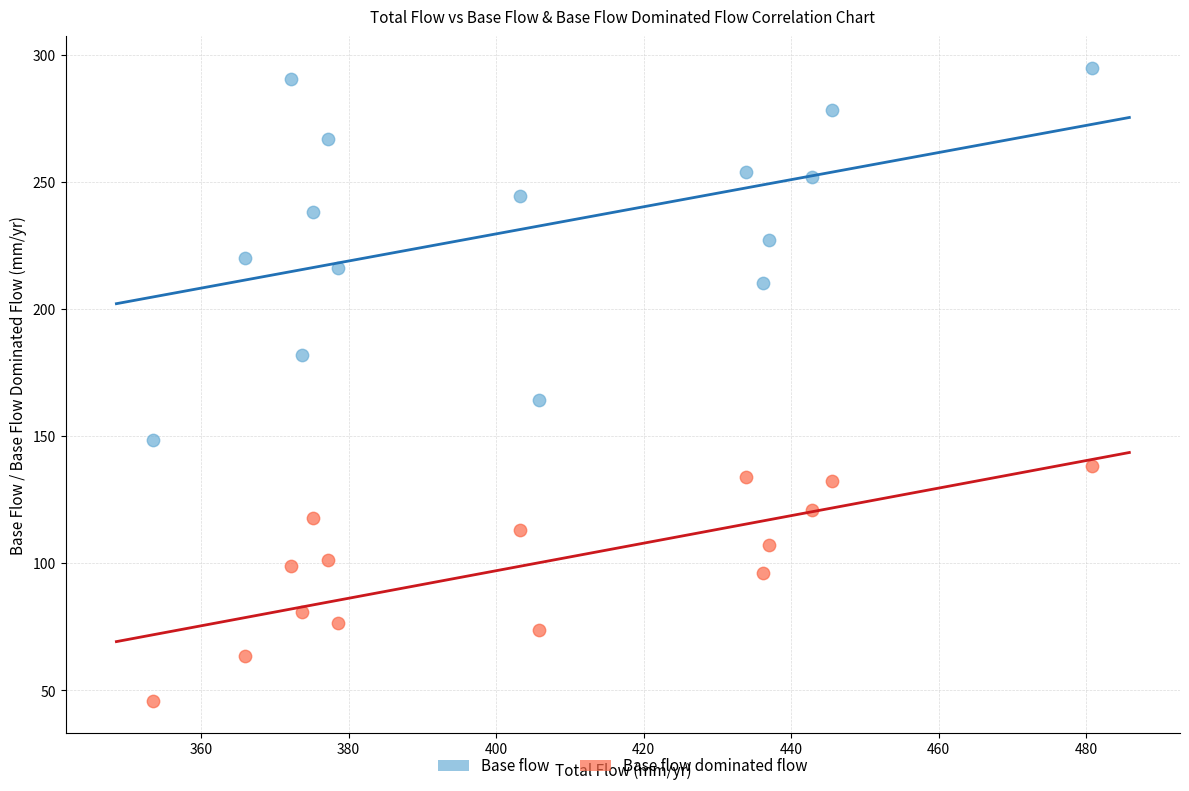

Across all series, what Y value is closest to 170?

164.1